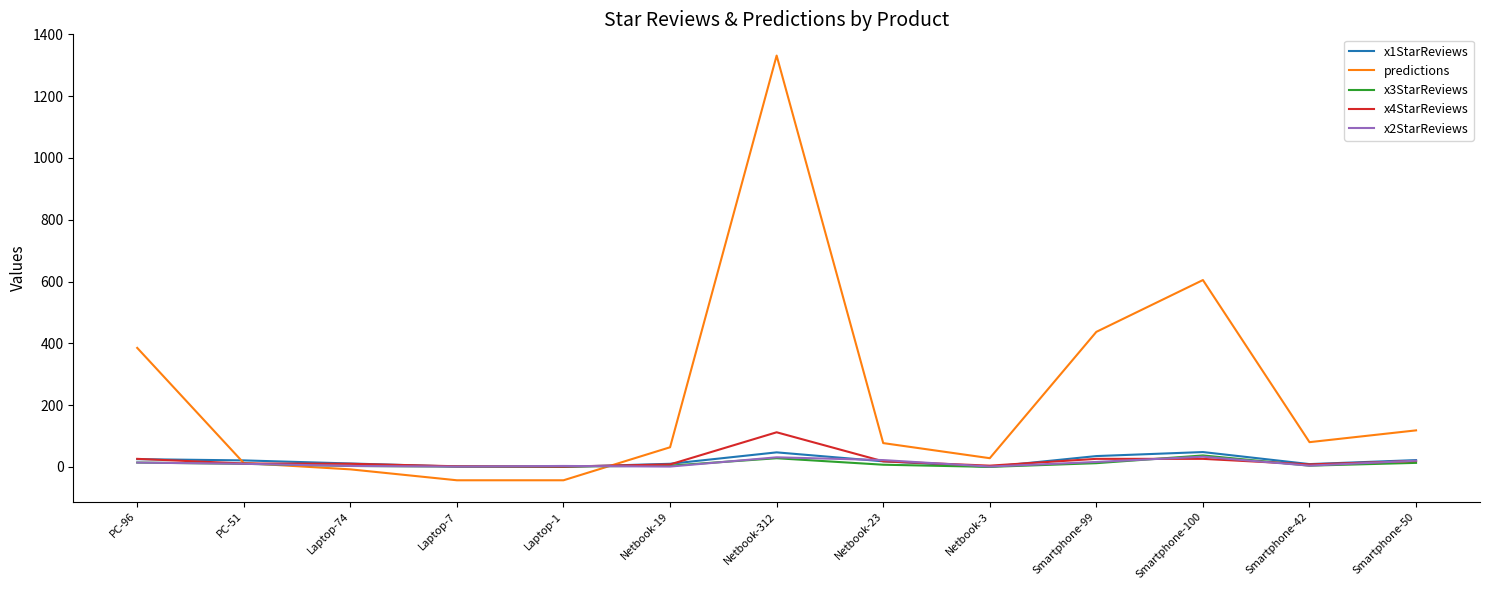

Which series changed the most between Laptop-74 and Netbook-23?

predictions